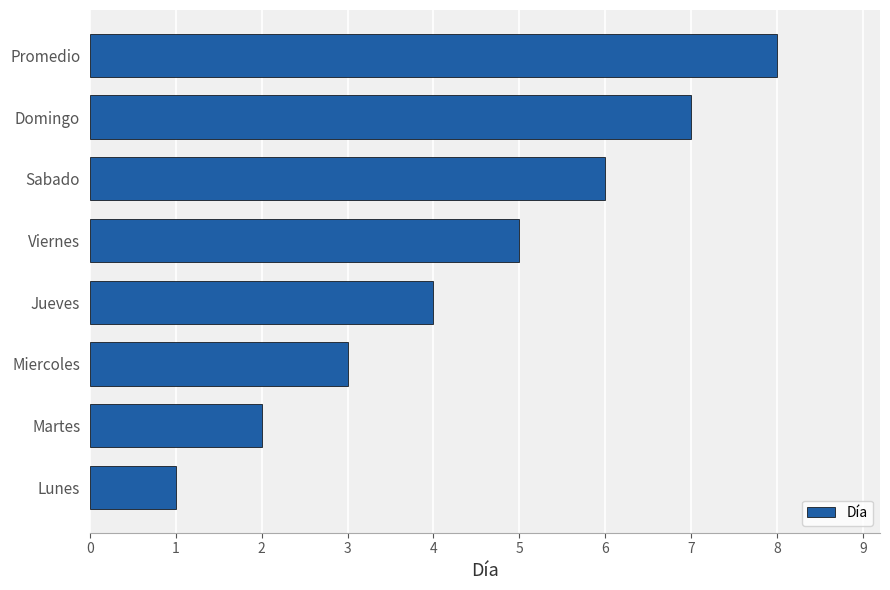

What is the difference between the maximum and minimum values?

7